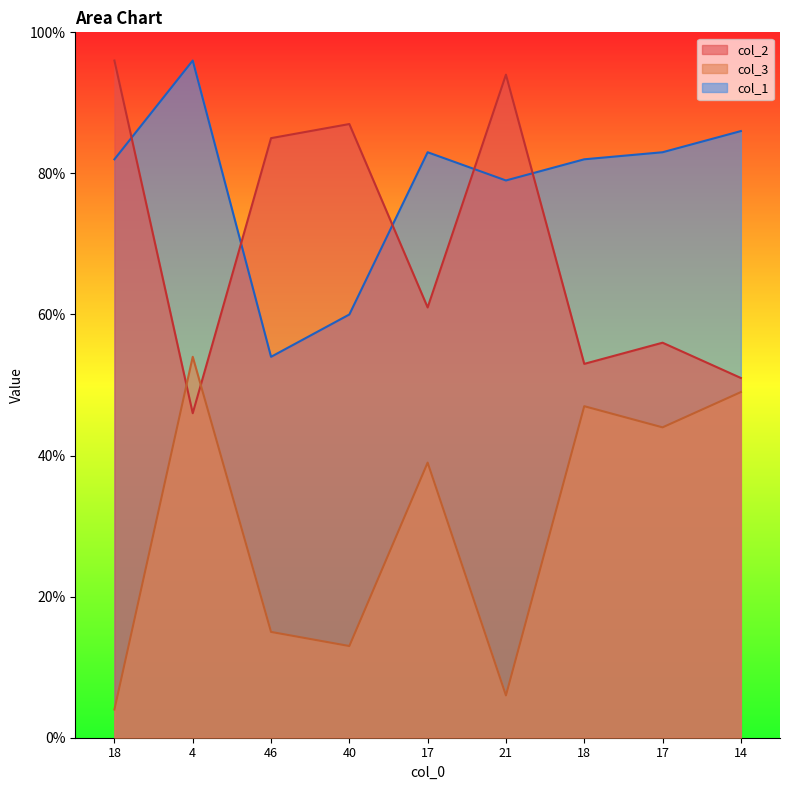

True or false: col_2 has a value of 53 at 18.

True